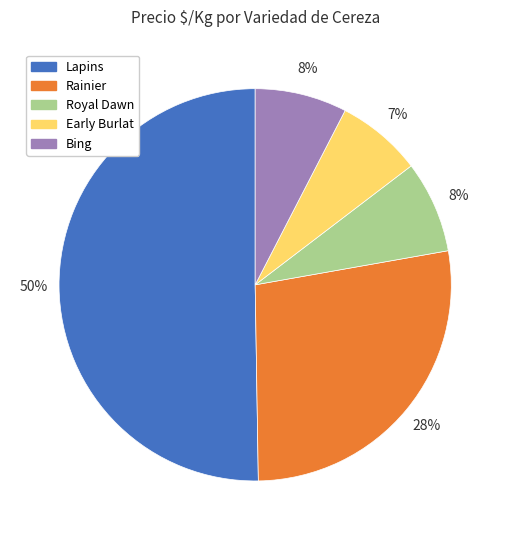

True or false: Rainier accounts for 28% of the total.

True